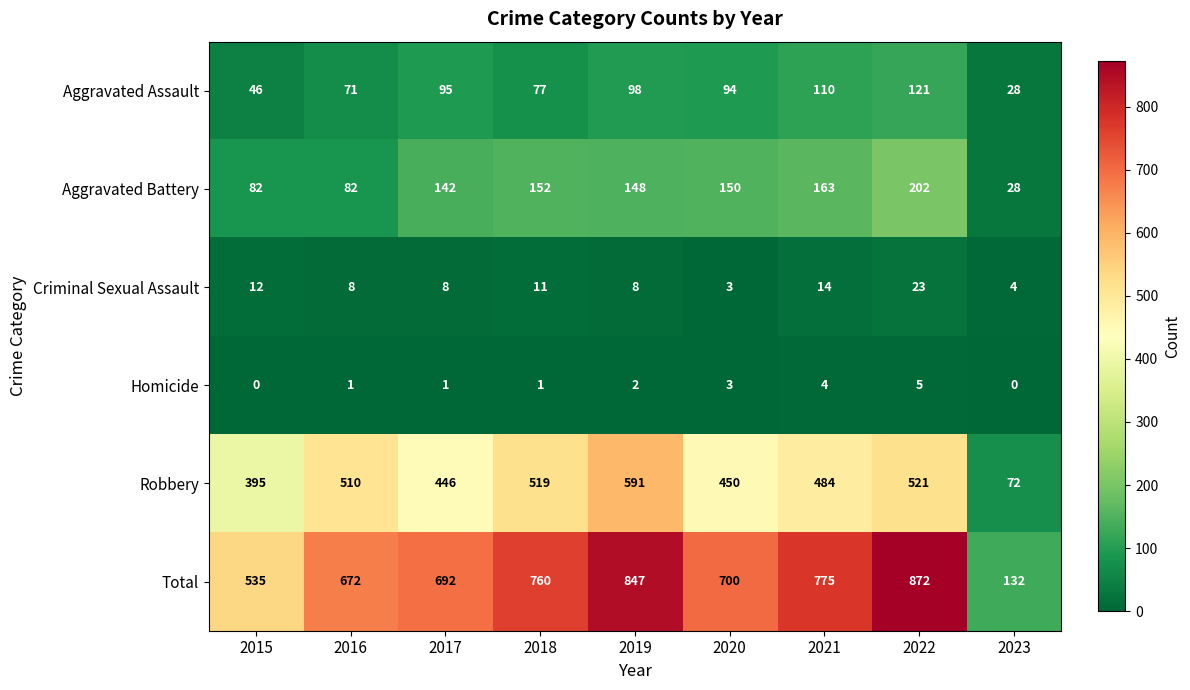

What is the difference between the highest and lowest values at 2016?

671